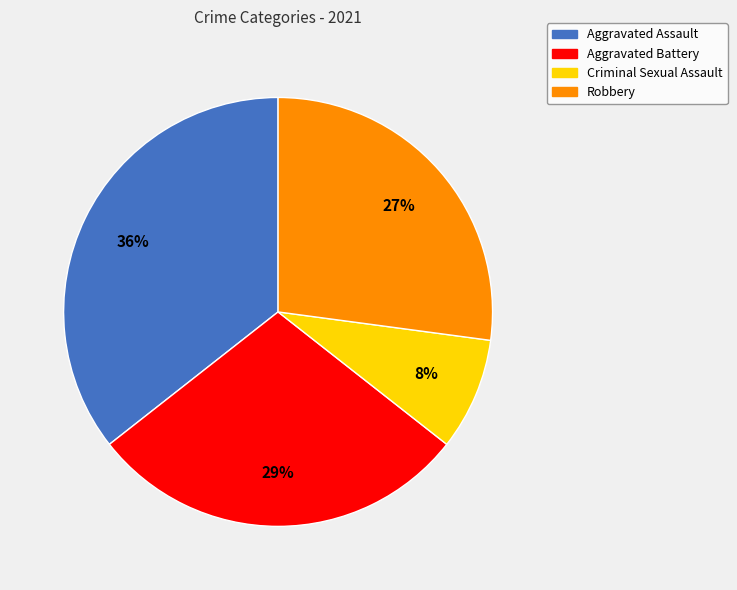

The Criminal Sexual Assault slice represents 8% of the pie. True or false?

True